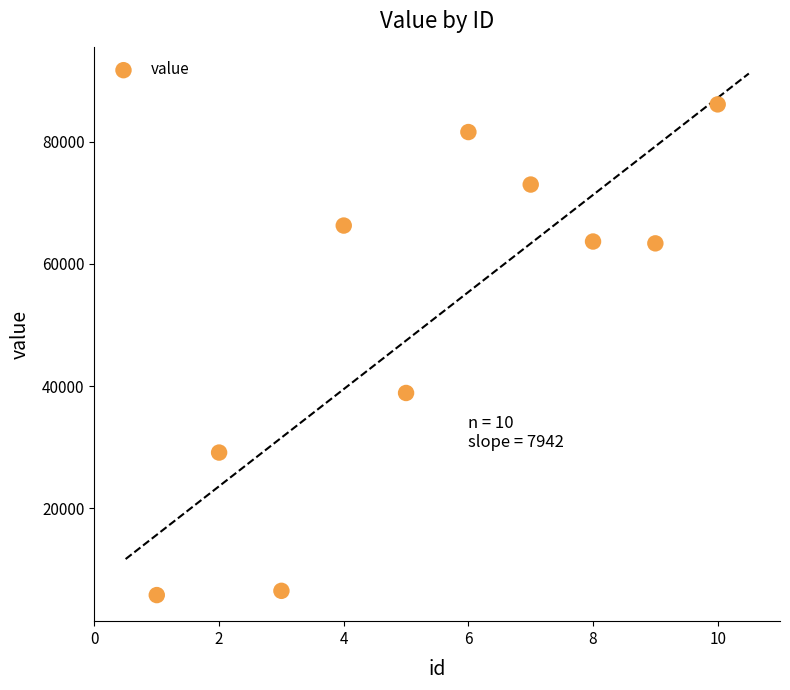

What Y value in the scatter plot is closest to 45940?

38867